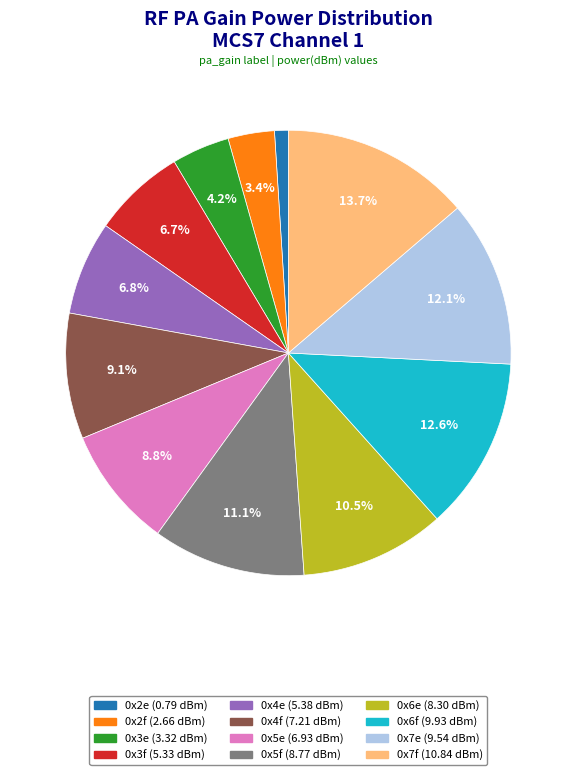

What is the smallest slice in the pie chart?

0x2e